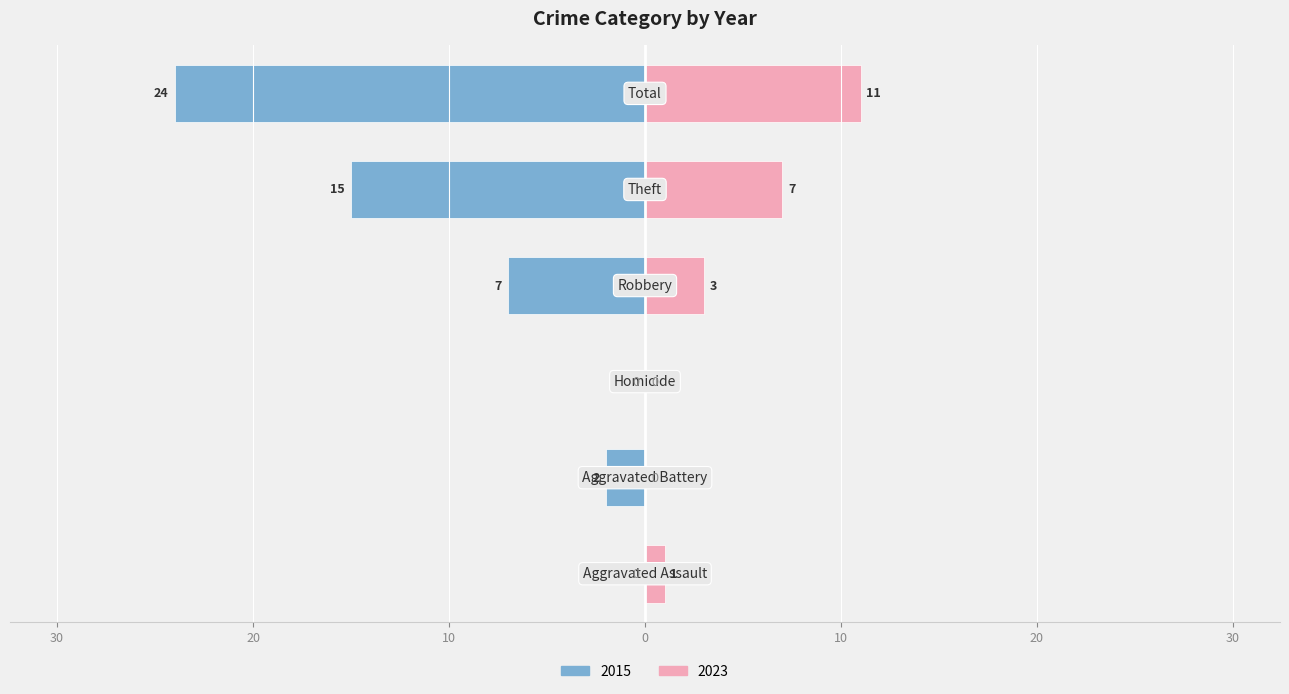

What is the sum of the values at Homicide and Aggravated Battery?

-2